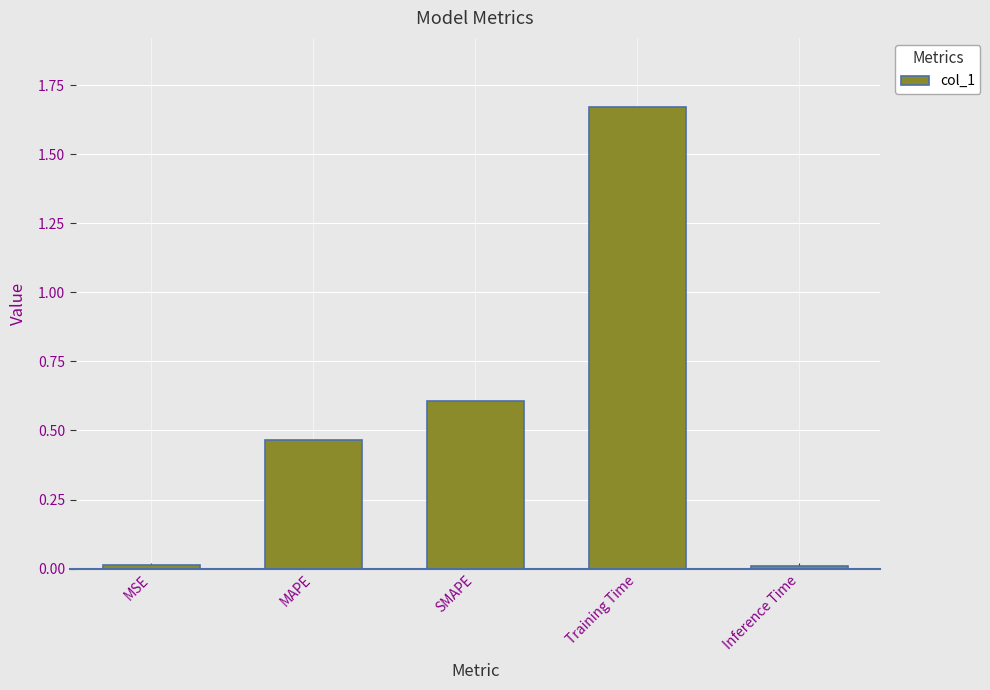

What is the label of the 2nd bar from the right?

Training Time